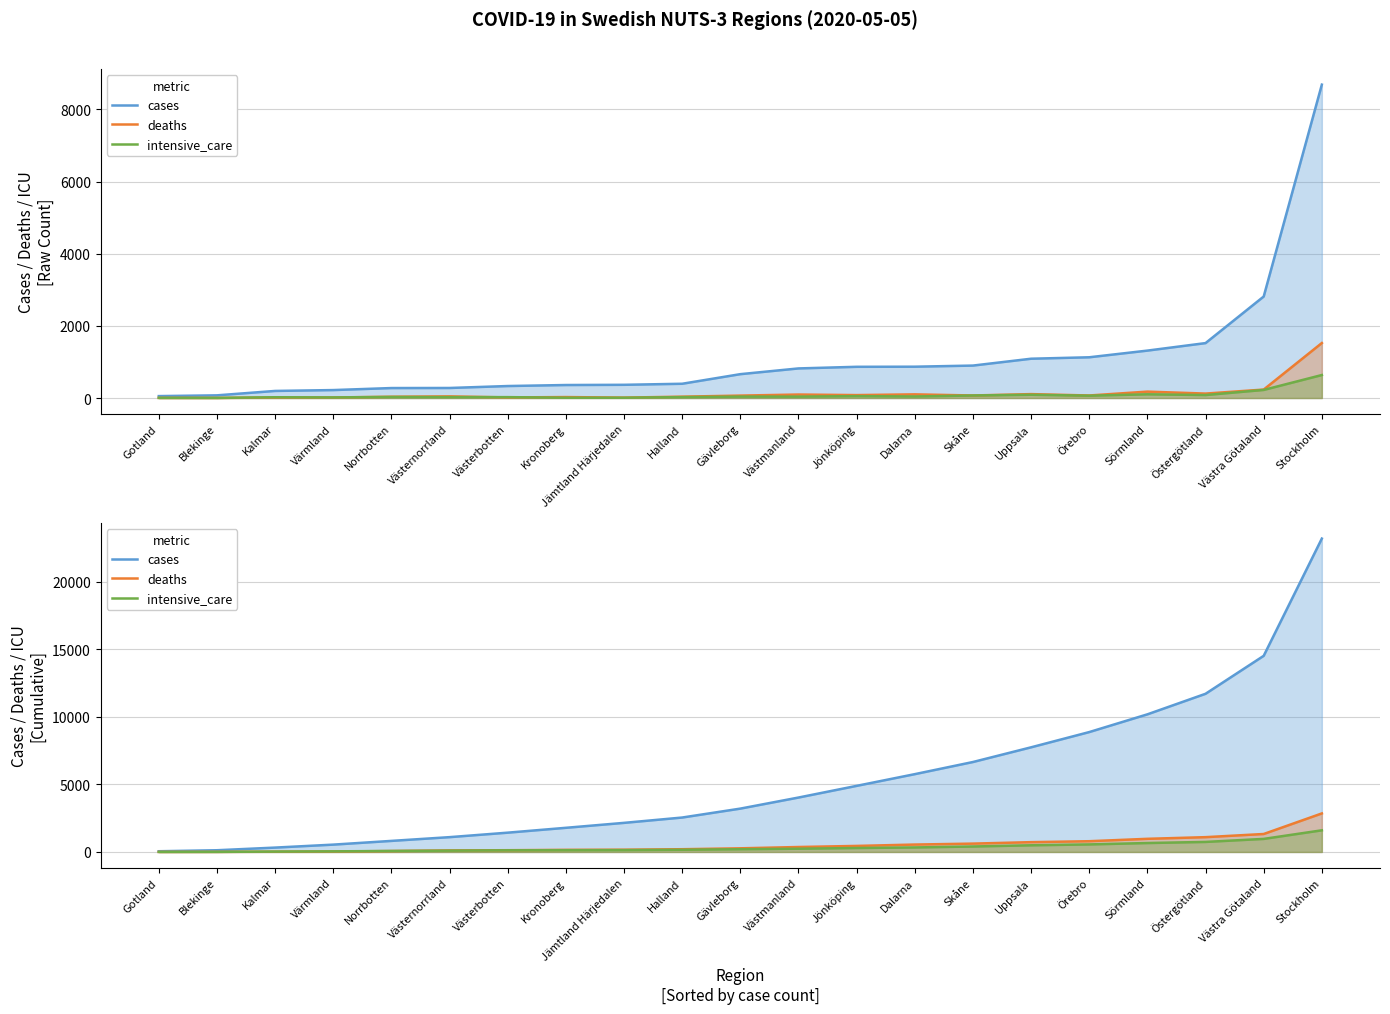

Is the value of intensive_care at Dalarna greater than the value of deaths at Norrbotten?

Yes